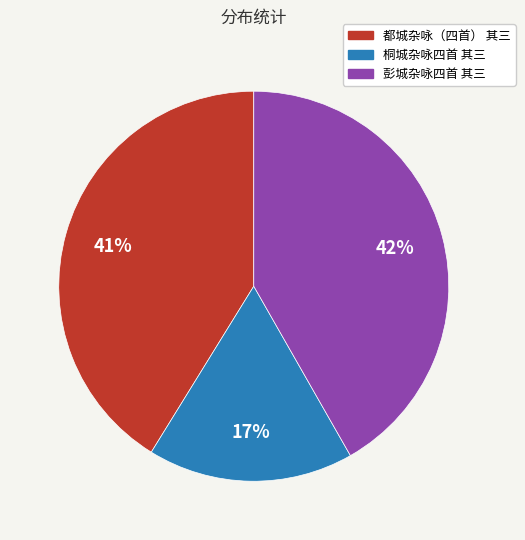

Which category has the biggest portion of the pie?

彭城杂咏四首 其三